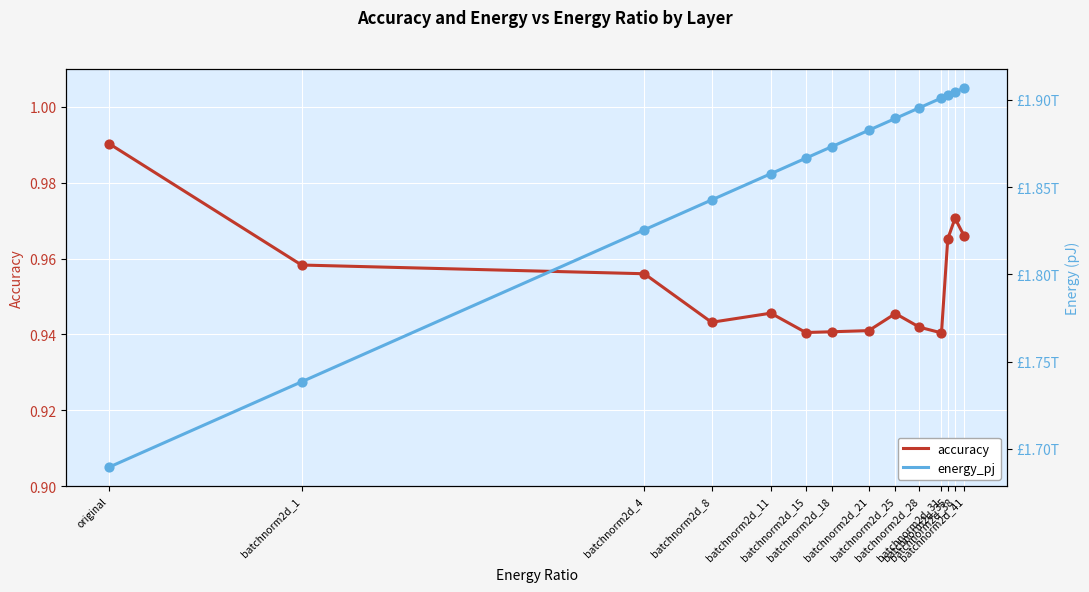

At which category is the sum across all series the highest?

batchnorm2d_41